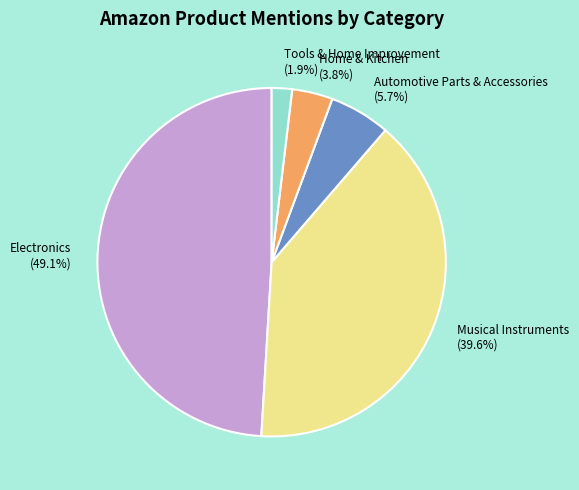

True or false: Musical Instruments accounts for 49% of the total.

False